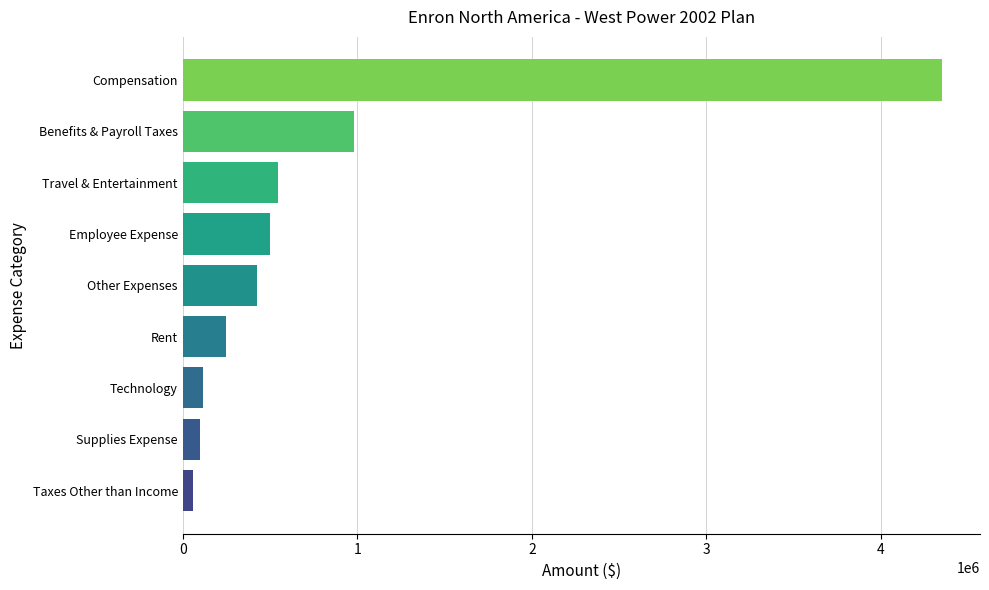

True or false: the data shows 981960.0 at Benefits & Payroll Taxes.

True